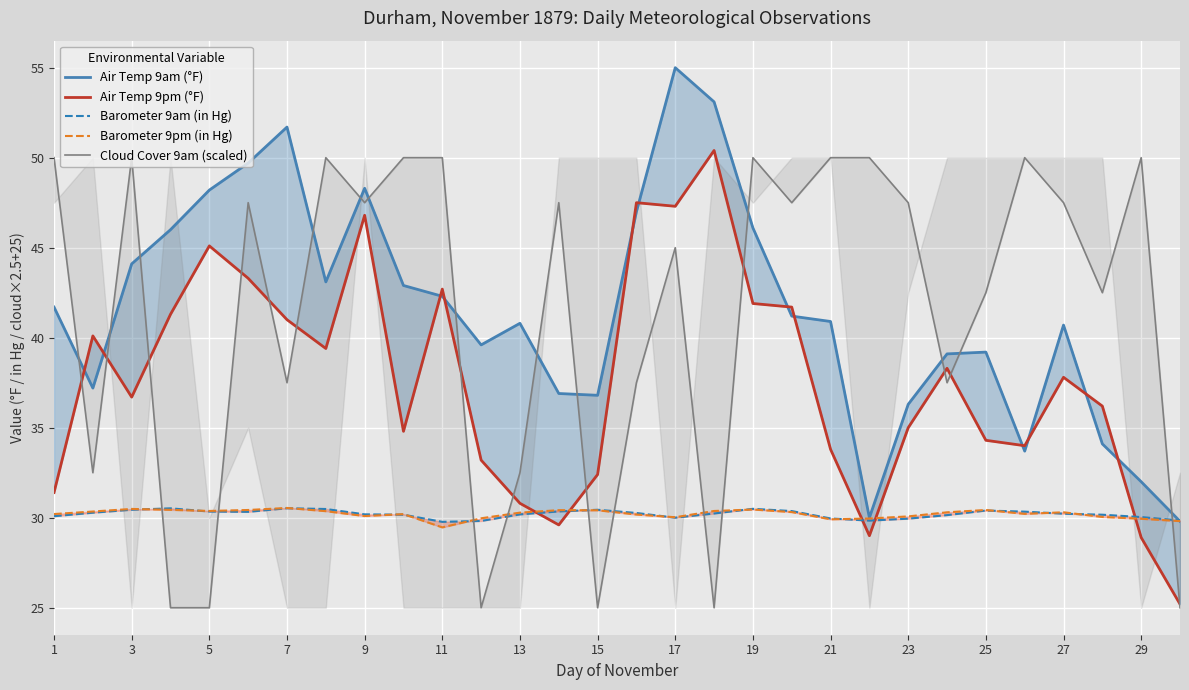

What is the average value of the Air Temp 9am (°F) series?

41.6